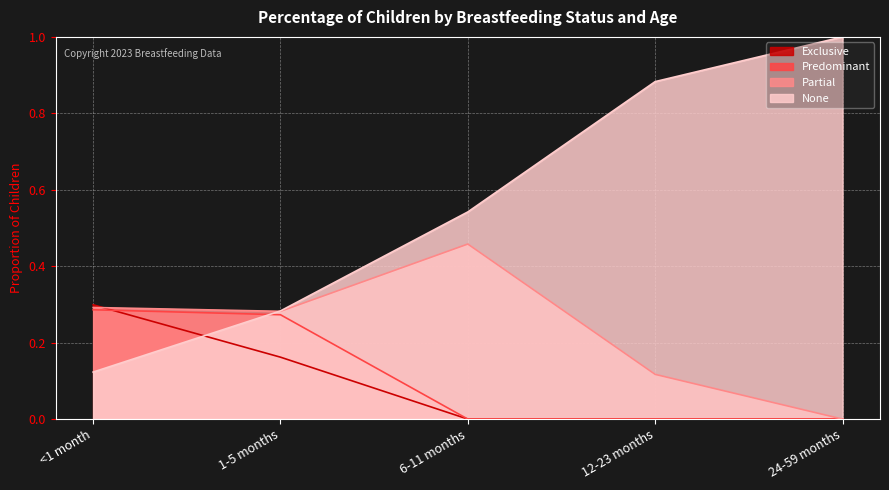

What is the difference between the highest and lowest values at 6-11 months?

0.5